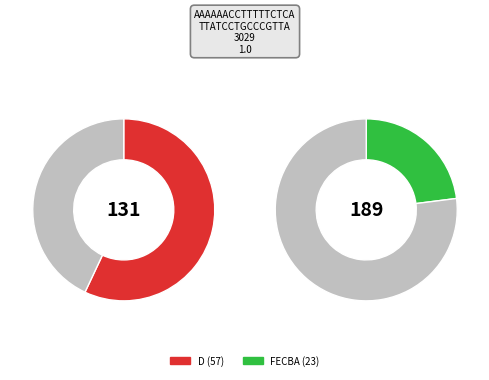

What is the majority slice?

D